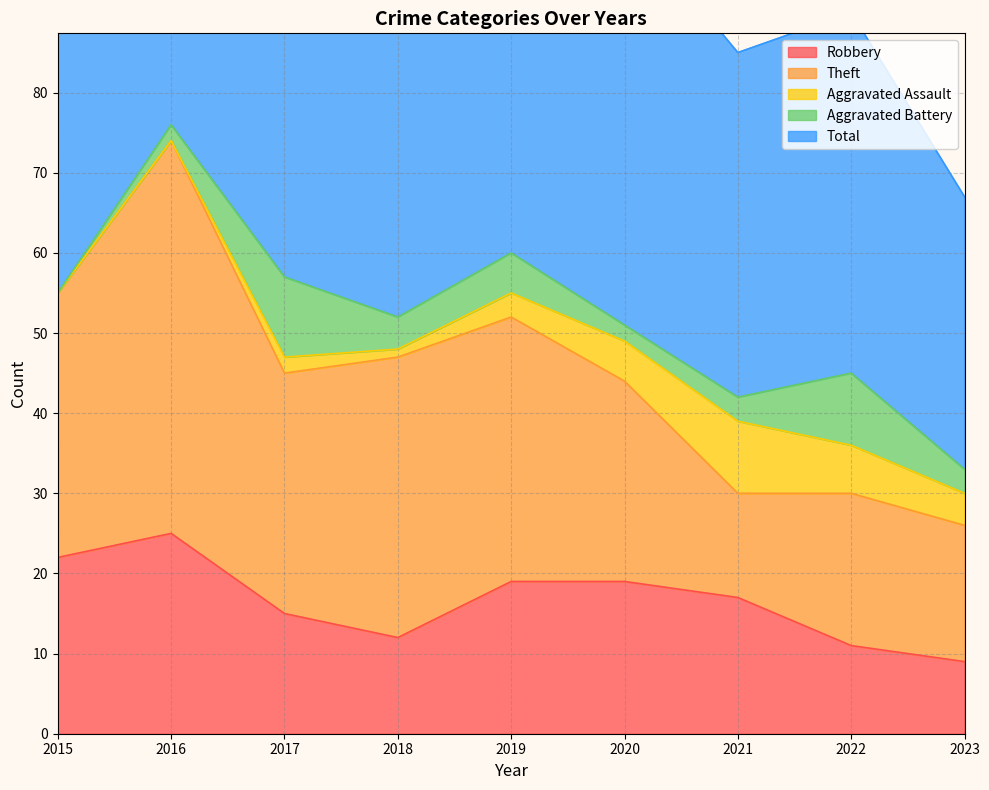

True or false: Total has a value of 52 at 2016.

False